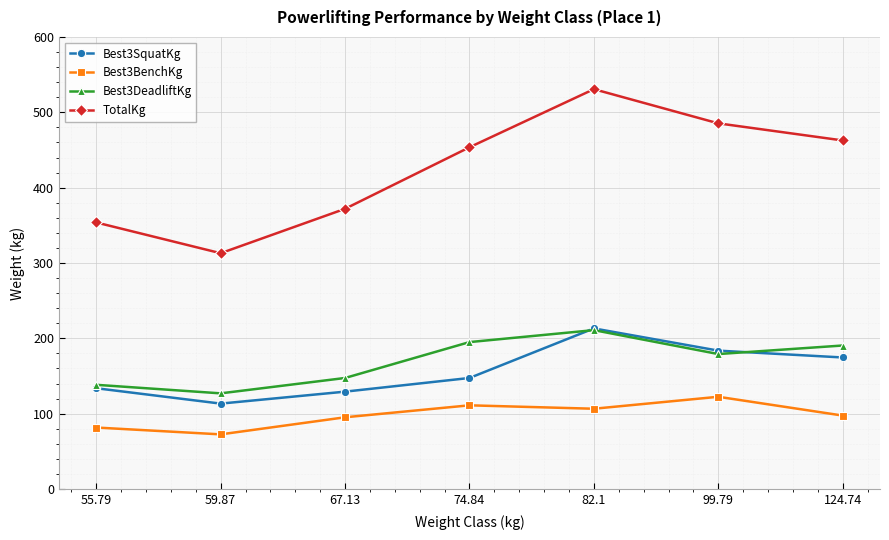

How many data points does each series have?

7